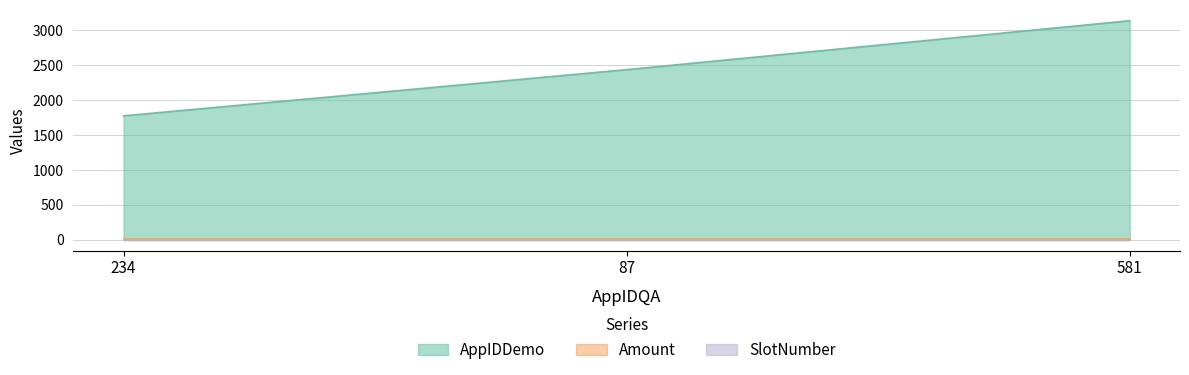

Which has a higher value, 234 or 581?

581